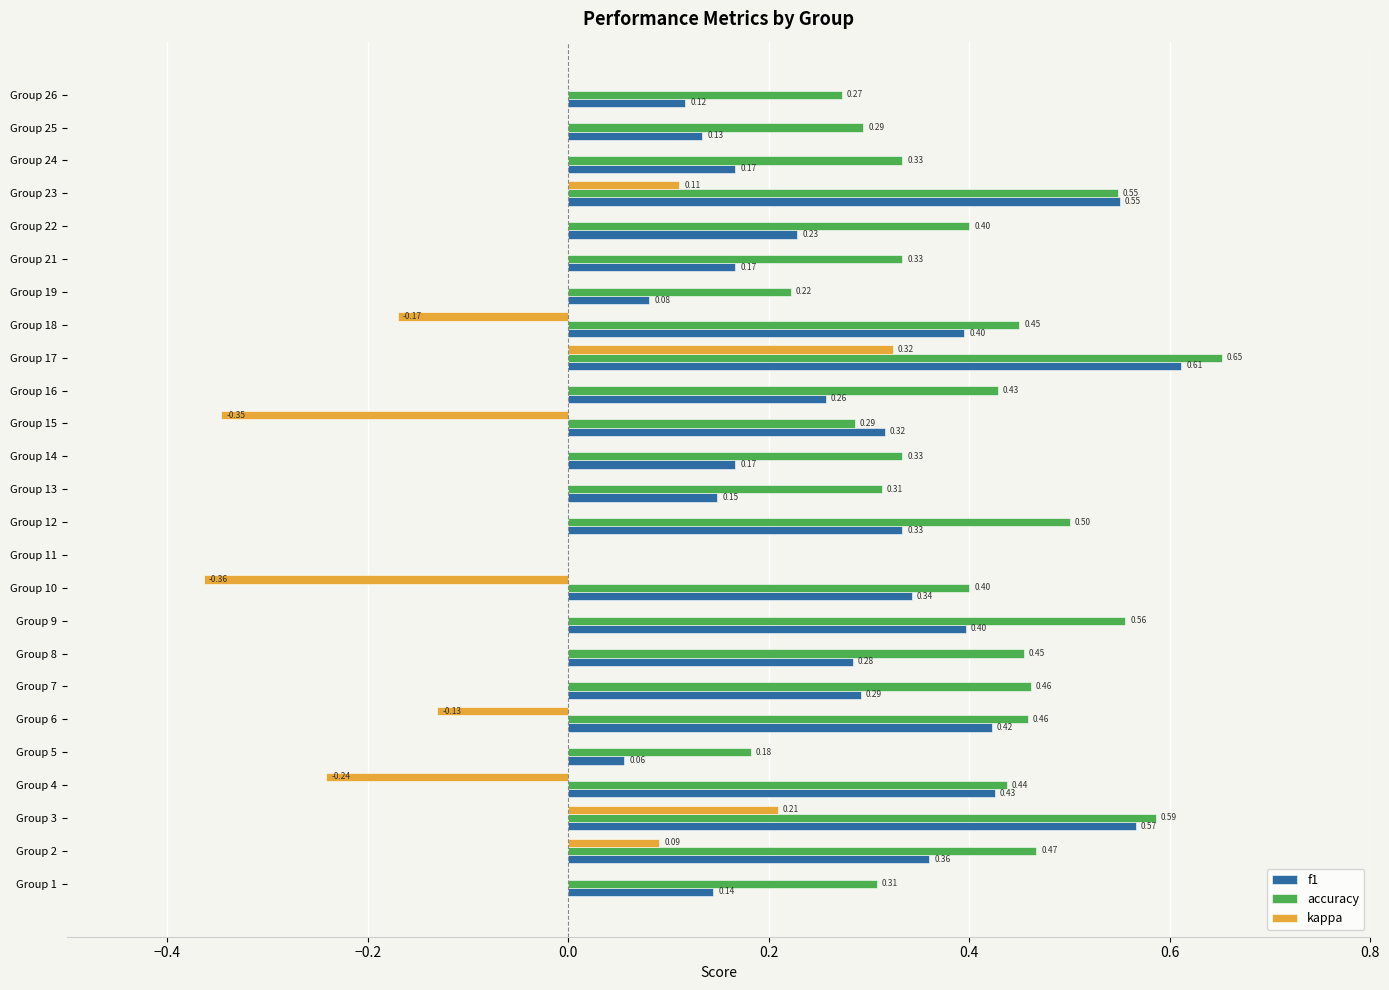

Which series changed the most between Group 6 and Group 17?

kappa